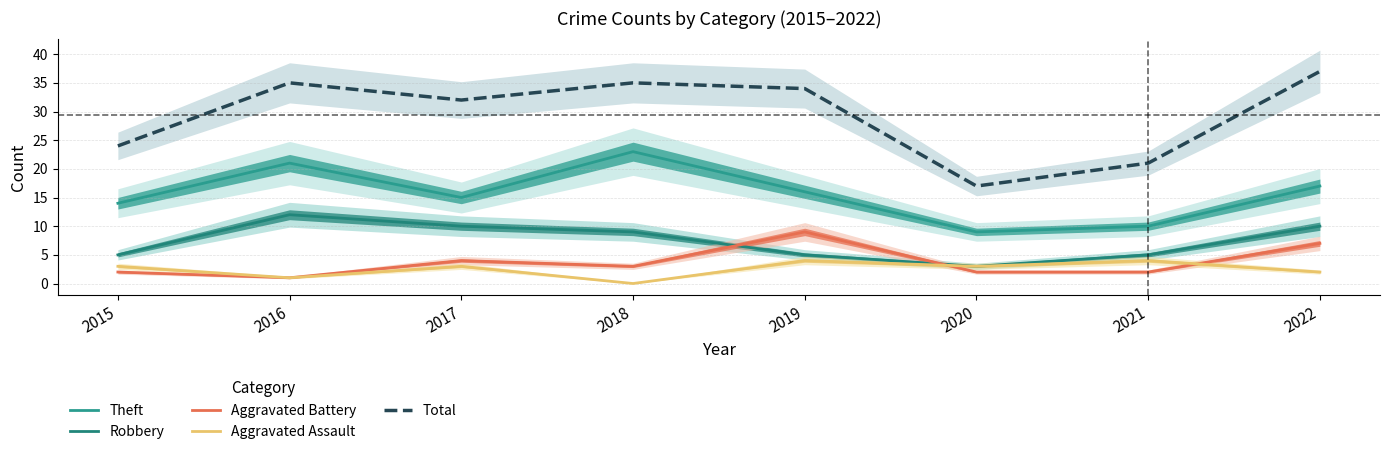

Reading left to right, extract all data points from this chart.

Theft: 2015=14	2016=21	2017=15	2018=23	2019=16	2020=9	2021=10	2022=17
Robbery: 2015=5	2016=12	2017=10	2018=9	2019=5	2020=3	2021=5	2022=10
Aggravated Battery: 2015=2	2016=1	2017=4	2018=3	2019=9	2020=2	2021=2	2022=7
Aggravated Assault: 2015=3	2016=1	2017=3	2018=0	2019=4	2020=3	2021=4	2022=2
Total: 2015=24	2016=35	2017=32	2018=35	2019=34	2020=17	2021=21	2022=37